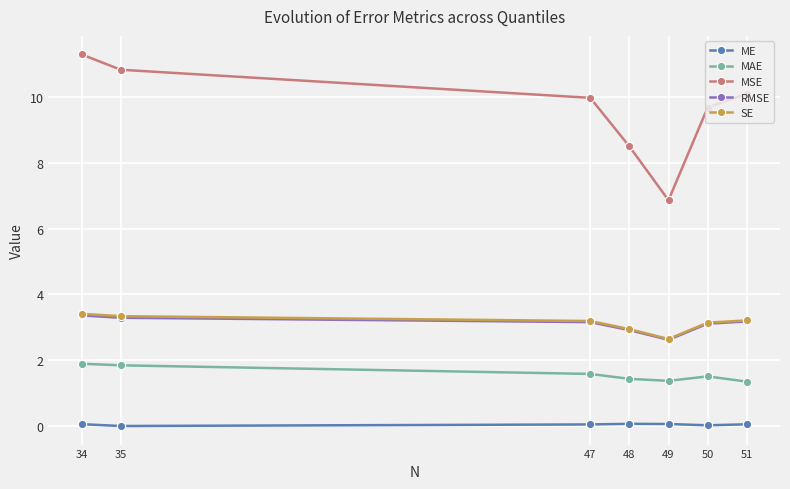

What is the value of the MSE point at the 3rd from the left?

10.0